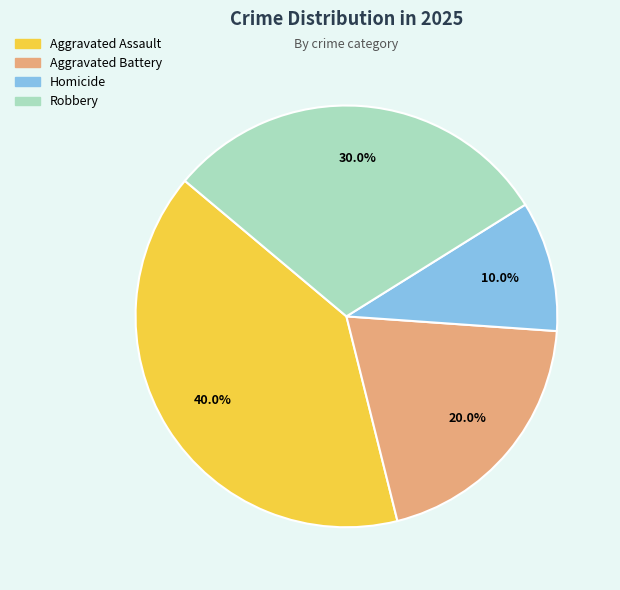

To the nearest percent, what is the difference between the largest and smallest slice percentages?

30%